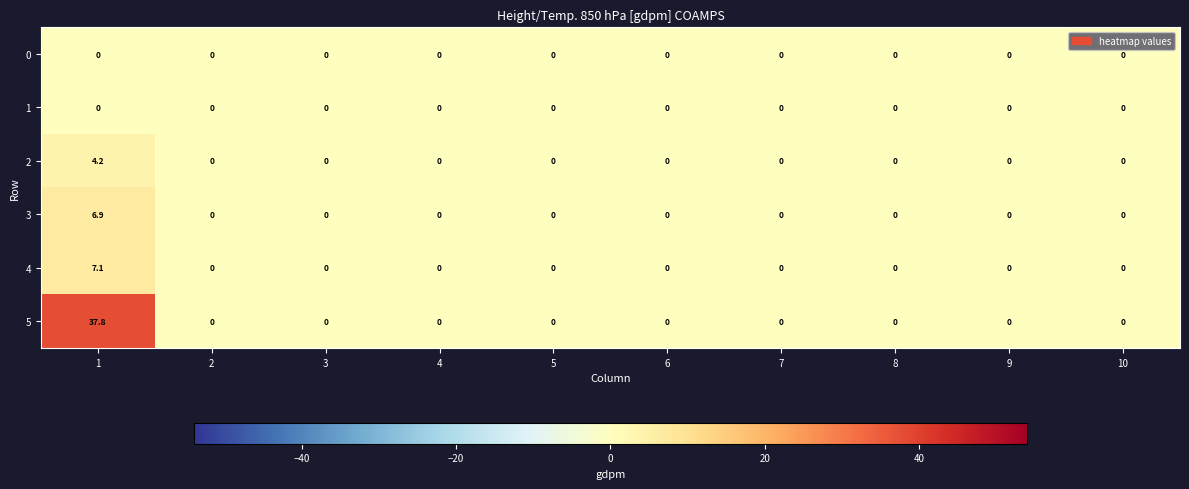

How many 4 values are between 0 and 1?

9